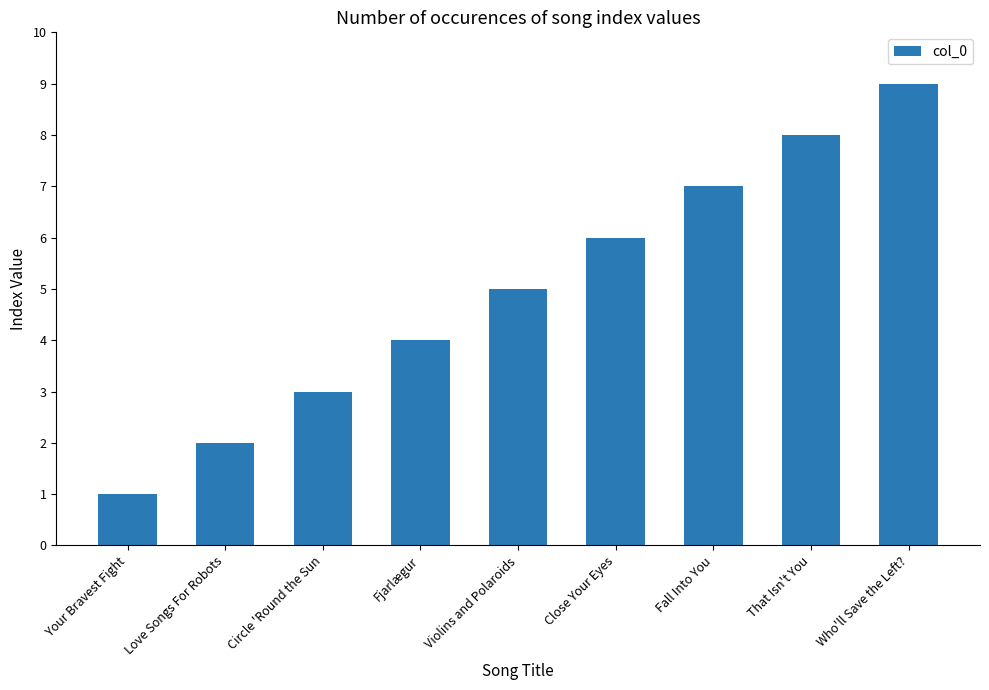

Which has a higher value, Violins and Polaroids or Fall Into You?

Fall Into You